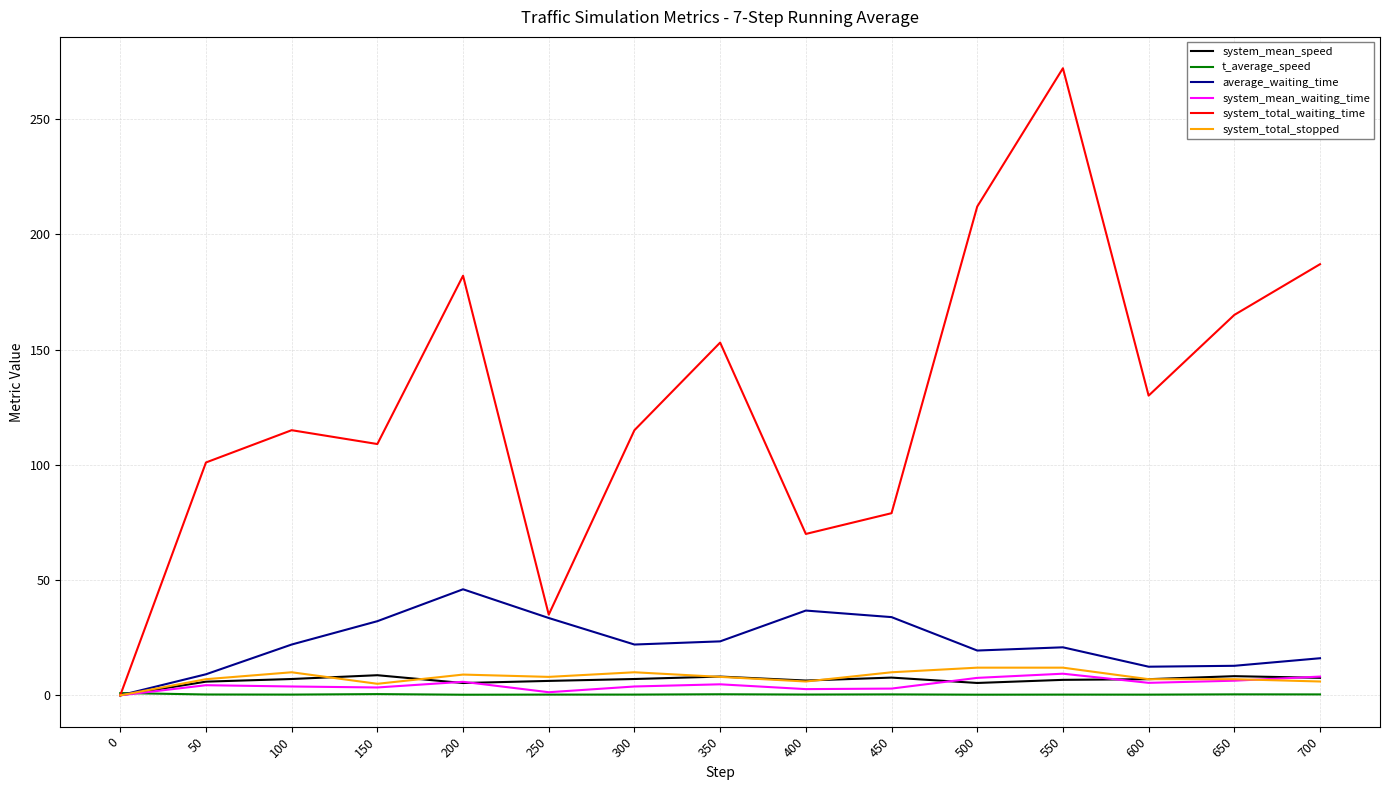

What is the maximum value for system_total_stopped?

12.0